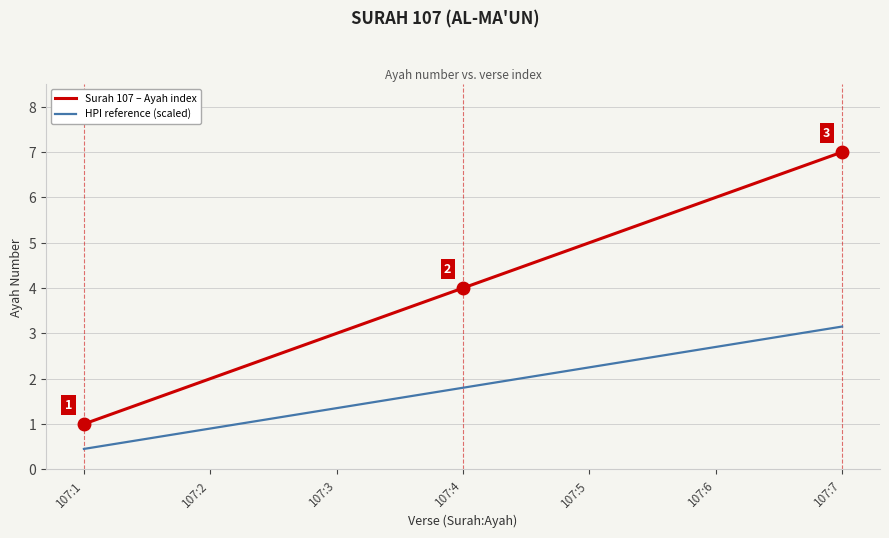

What is the spread (max minus min) of values at 107:2?

1.1